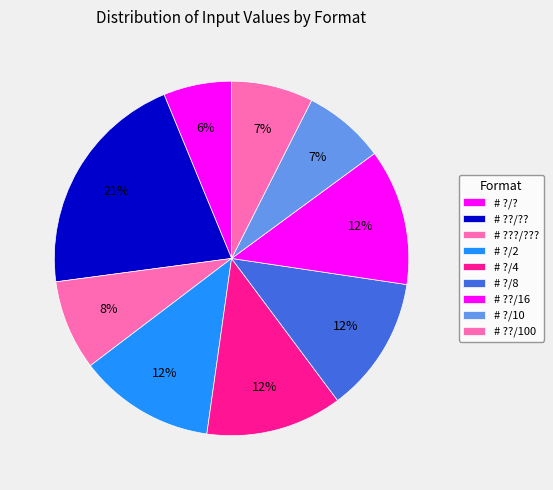

To the nearest percent, what is the difference between the largest and smallest slice percentages?

15%